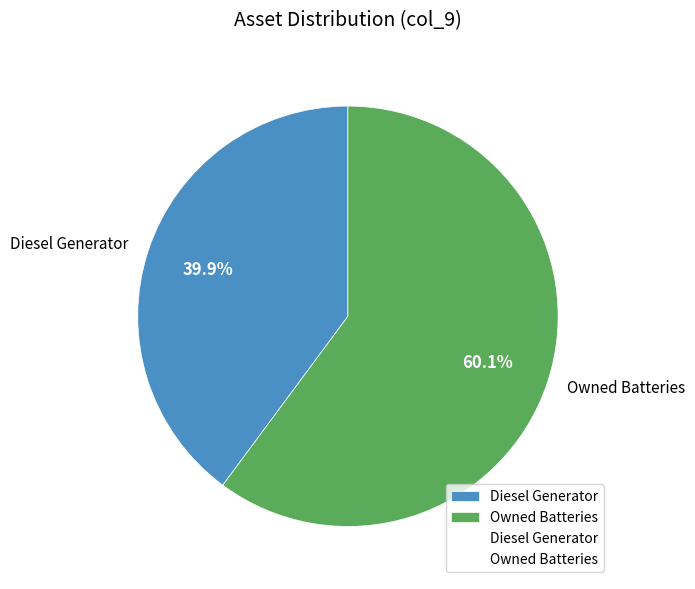

Count the number of slices in the pie.

2